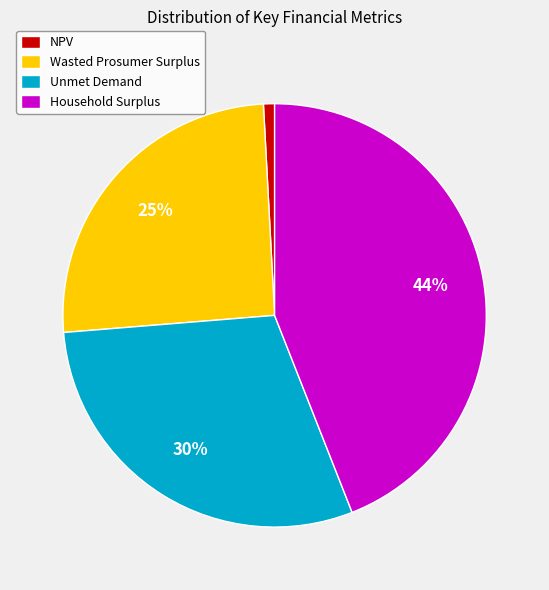

To the nearest percent, what portion does Wasted Prosumer Surplus represent?

25%